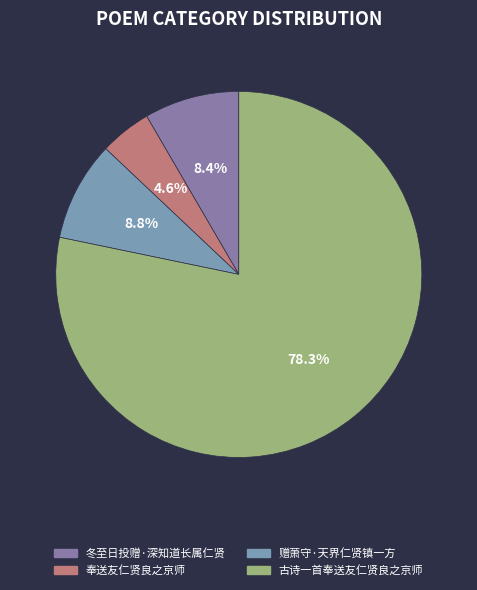

True or false: 奉送友仁贤良之京师 accounts for 15% of the total.

False